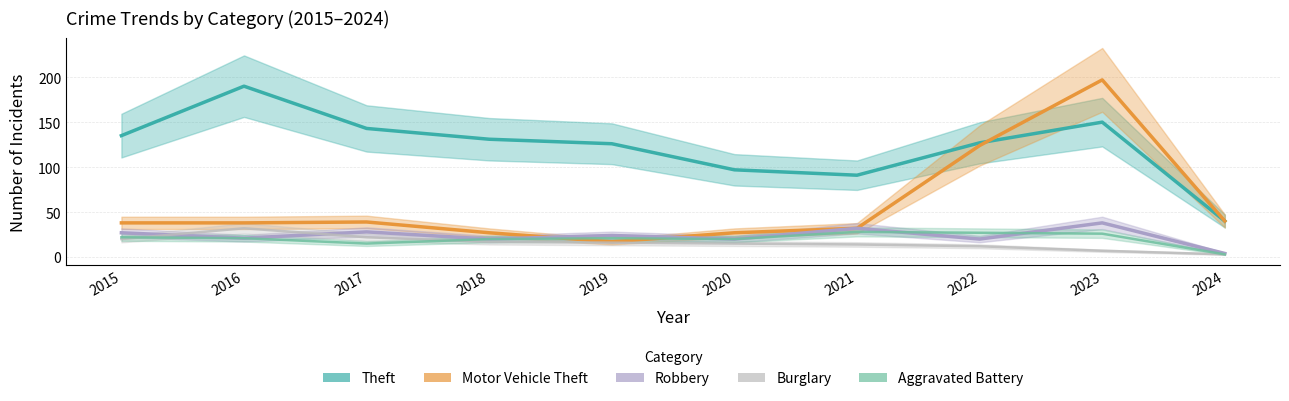

Count the number of data series in this chart.

5